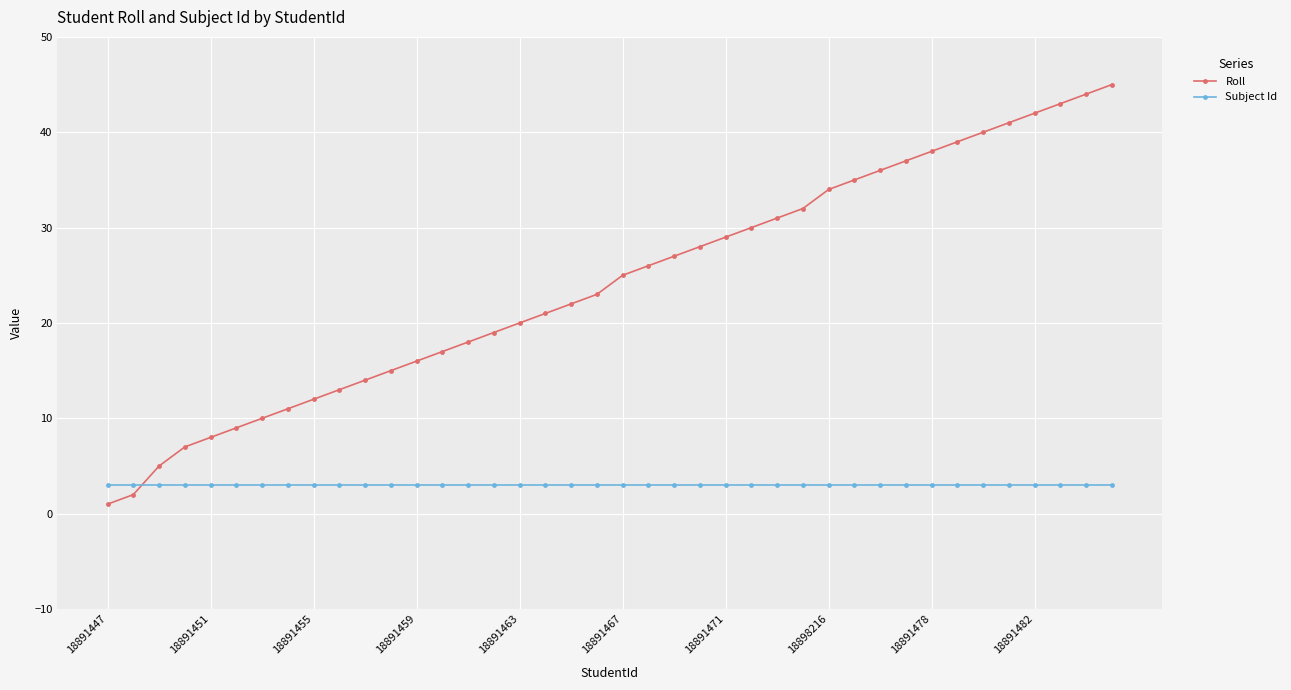

Which series has the largest total across all categories?

Roll